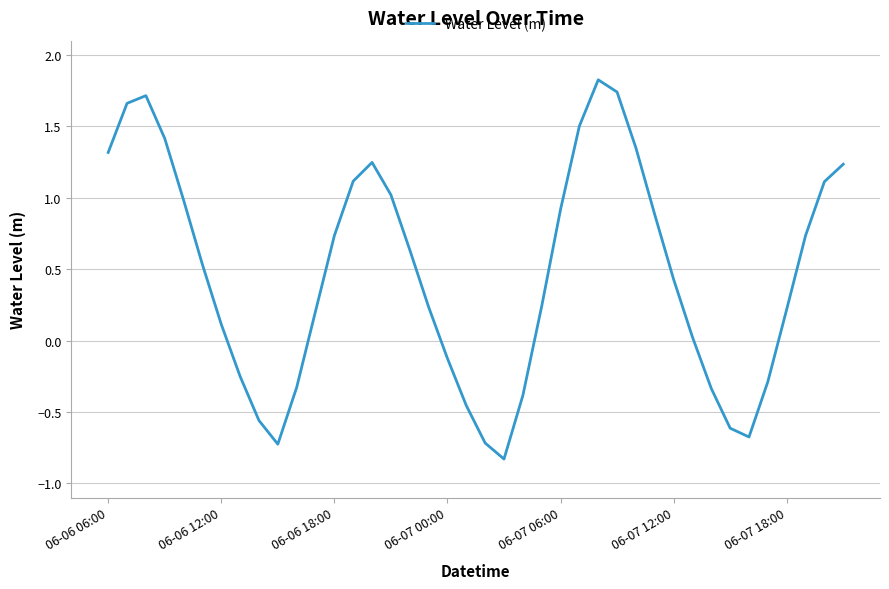

What is the smallest value displayed?

-0.8